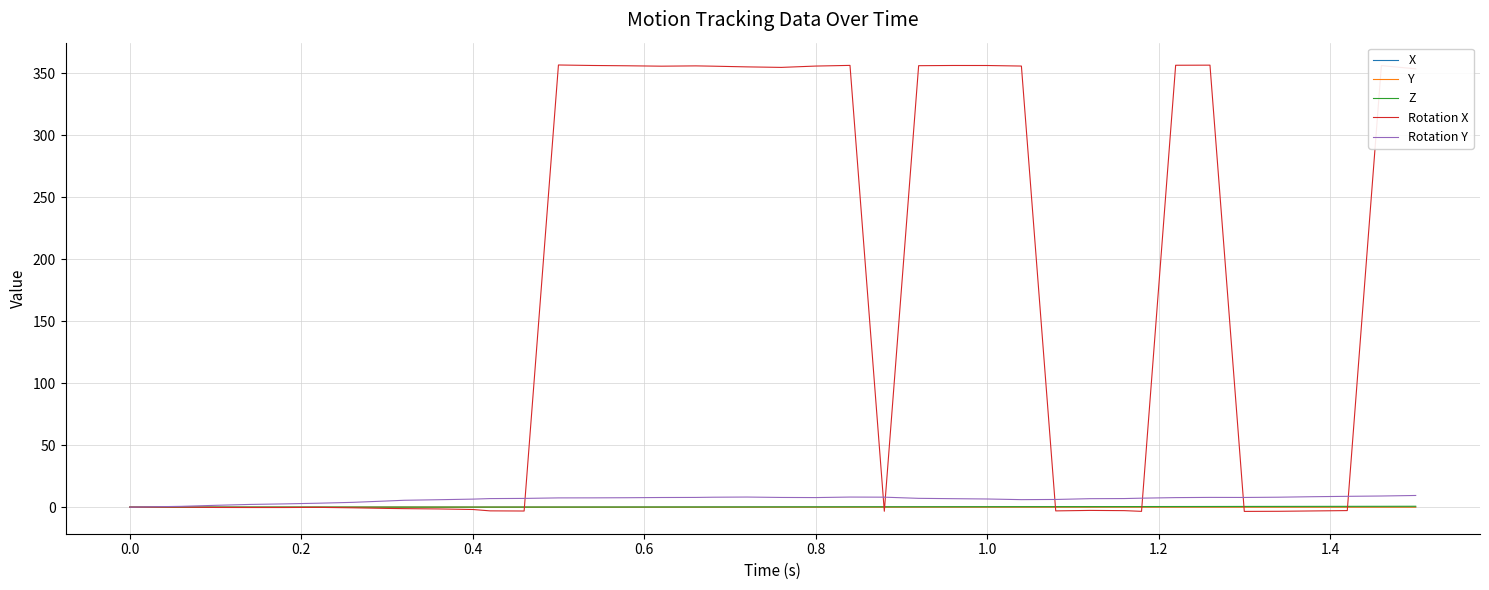

What is the maximum value shown in the chart?

356.5